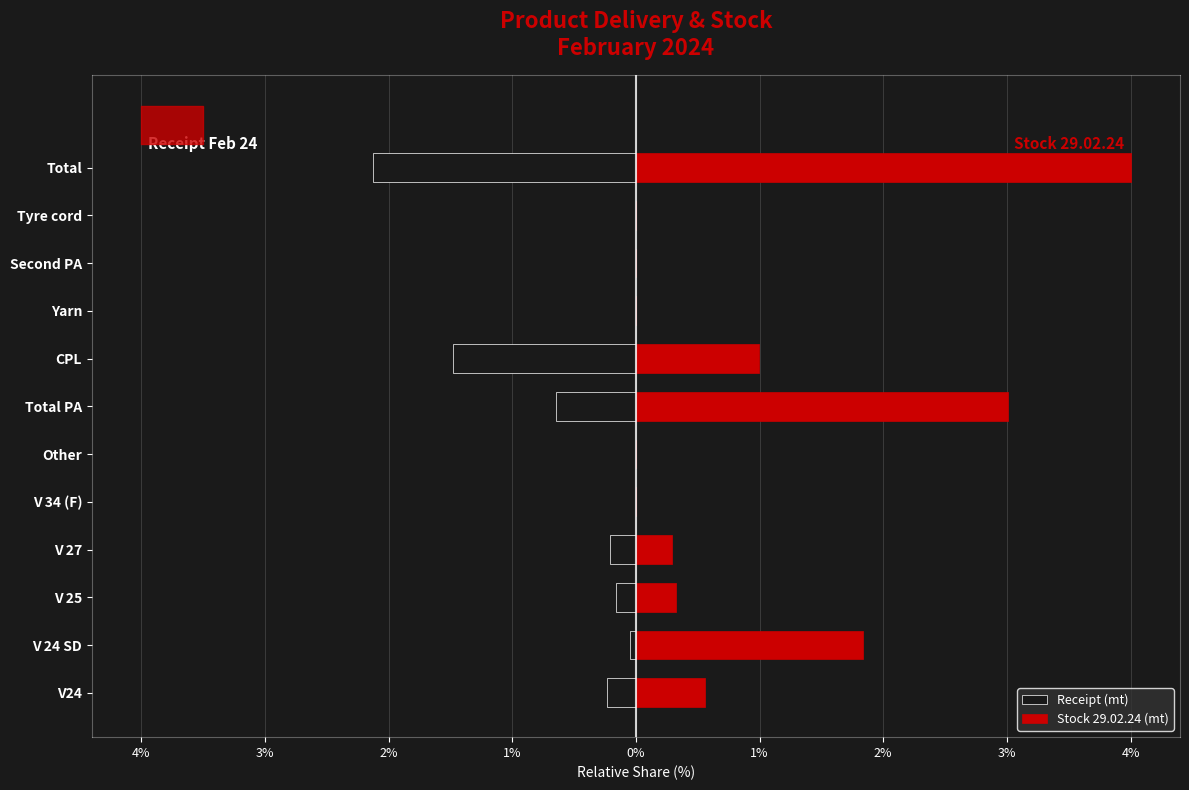

What are all the series names shown in the legend?

Receipt (mt), Stock 29.02.24 (mt)